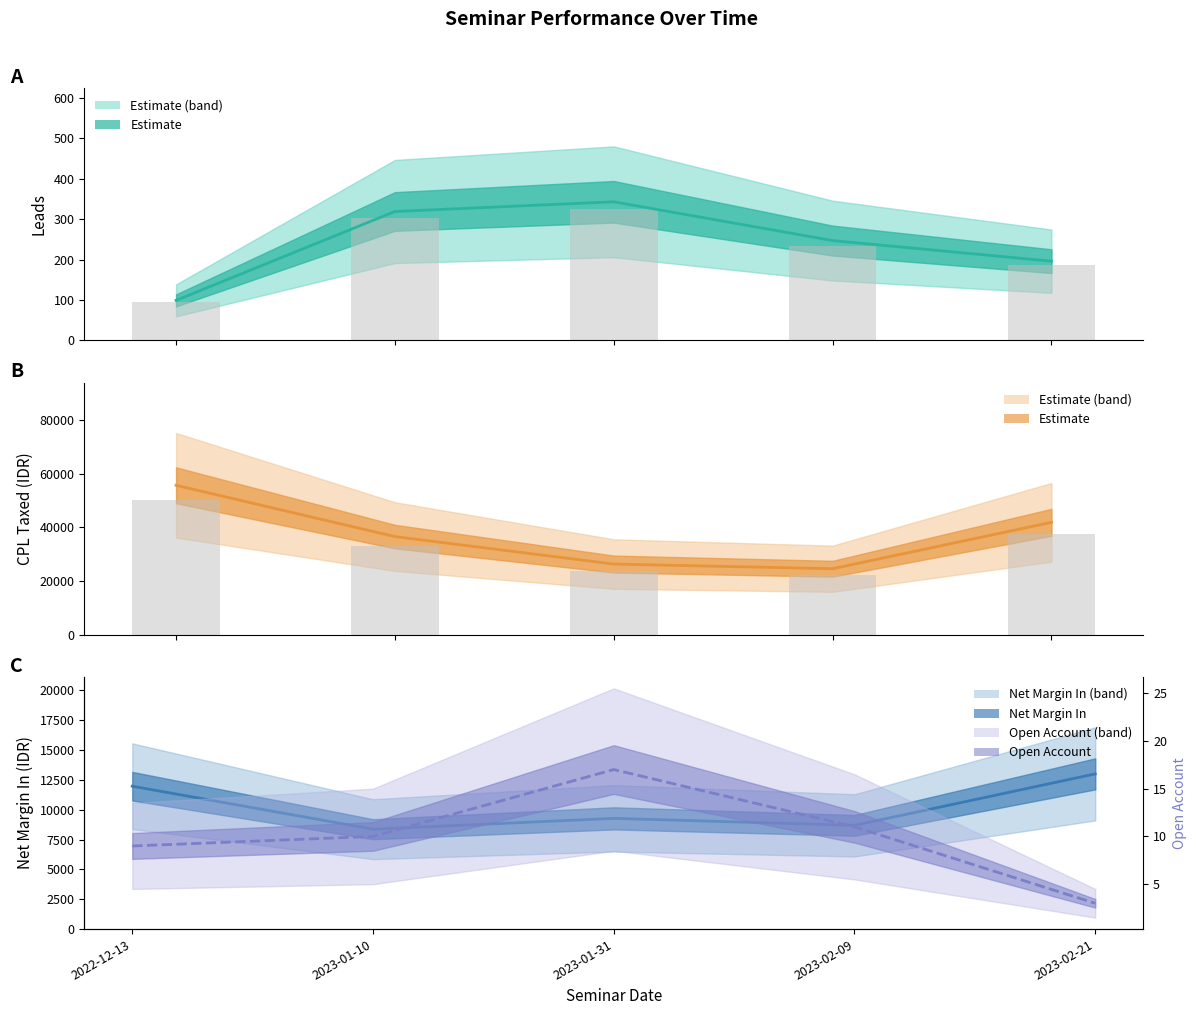

What is the label of the 5th bar from the left?

2023-02-21